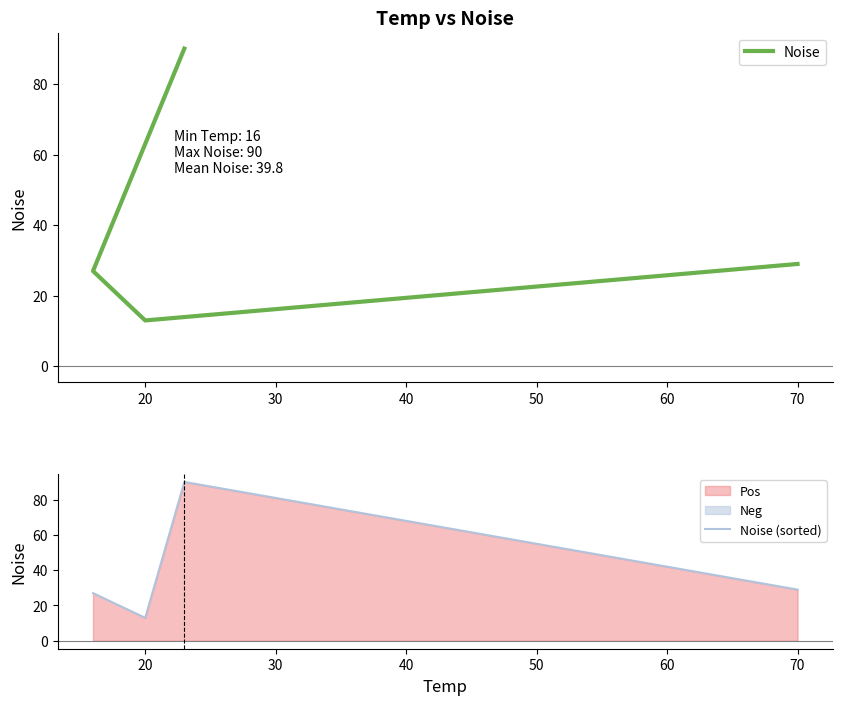

How many distinct data groups are displayed?

2